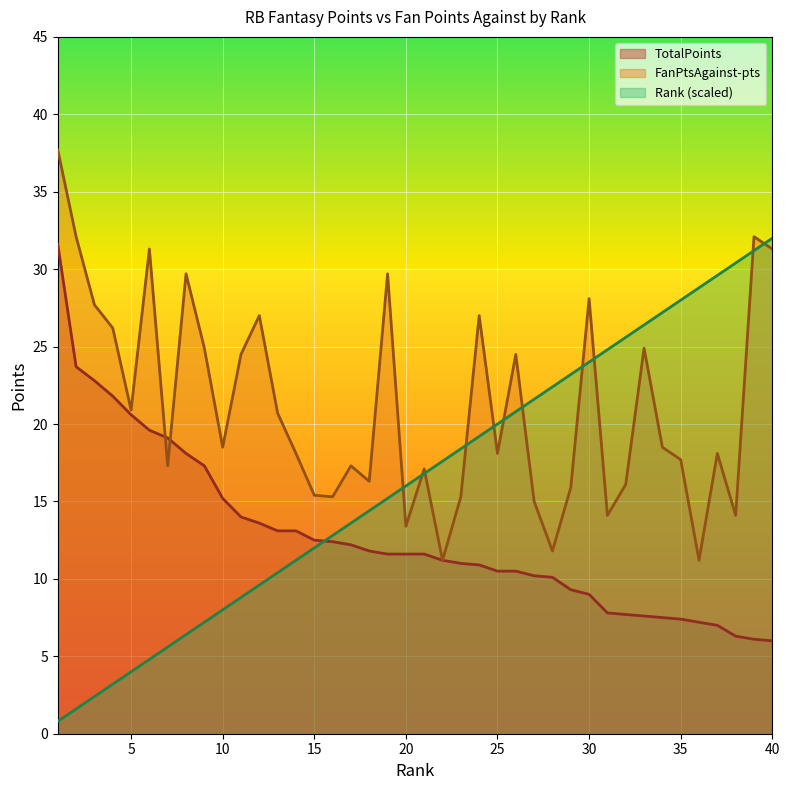

What is the minimum value for FanPtsAgainst-pts?

11.2